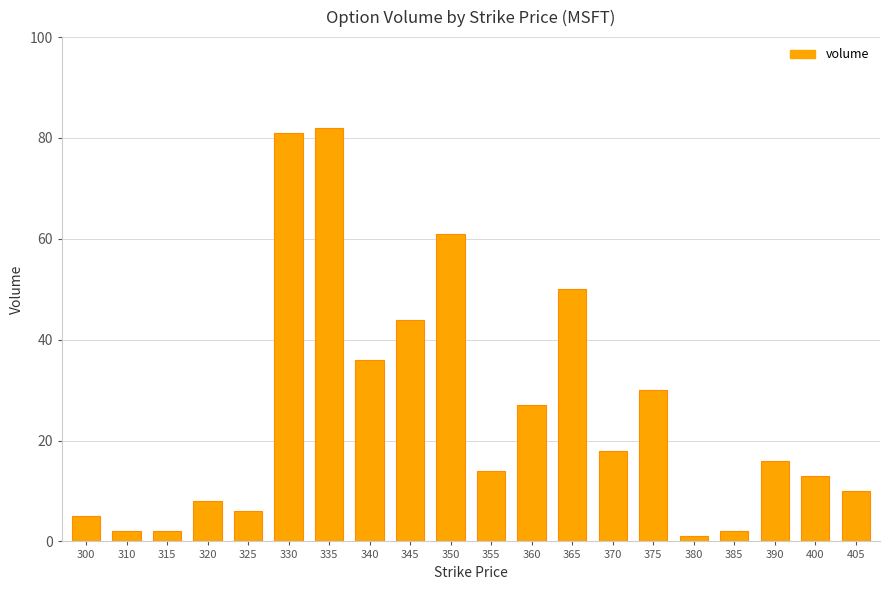

How many distinct data groups are displayed?

1